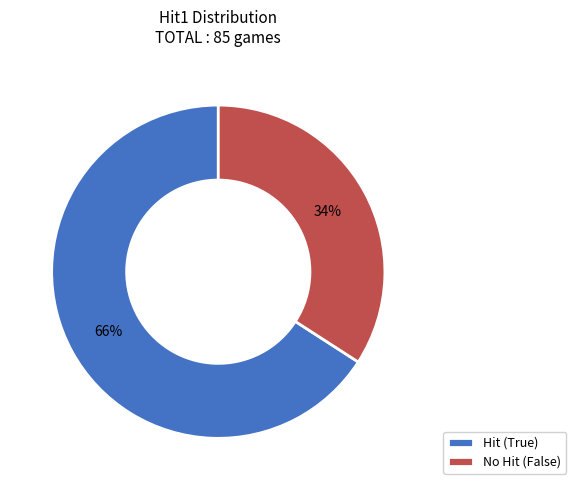

Do Hit (True) and No Hit (False) together represent more than half of the pie?

Yes